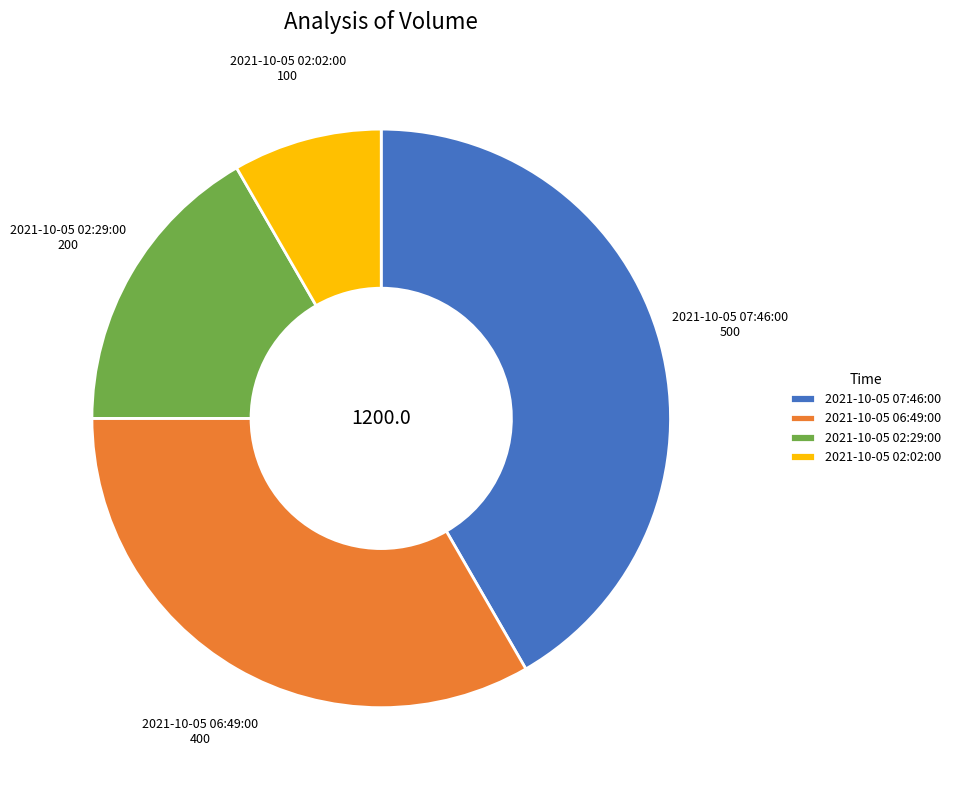

Rank the categories by value from highest to lowest.

2021-10-05 07:46:00, 2021-10-05 06:49:00, 2021-10-05 02:29:00, 2021-10-05 02:02:00